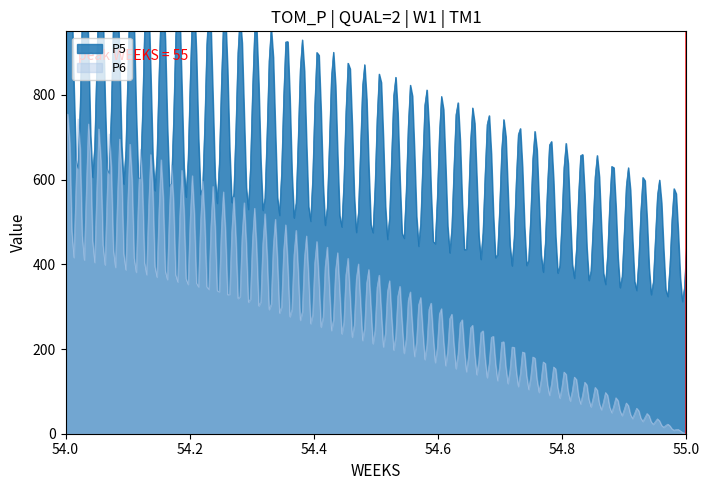

Does the chart display data point markers on the line(s)?

No